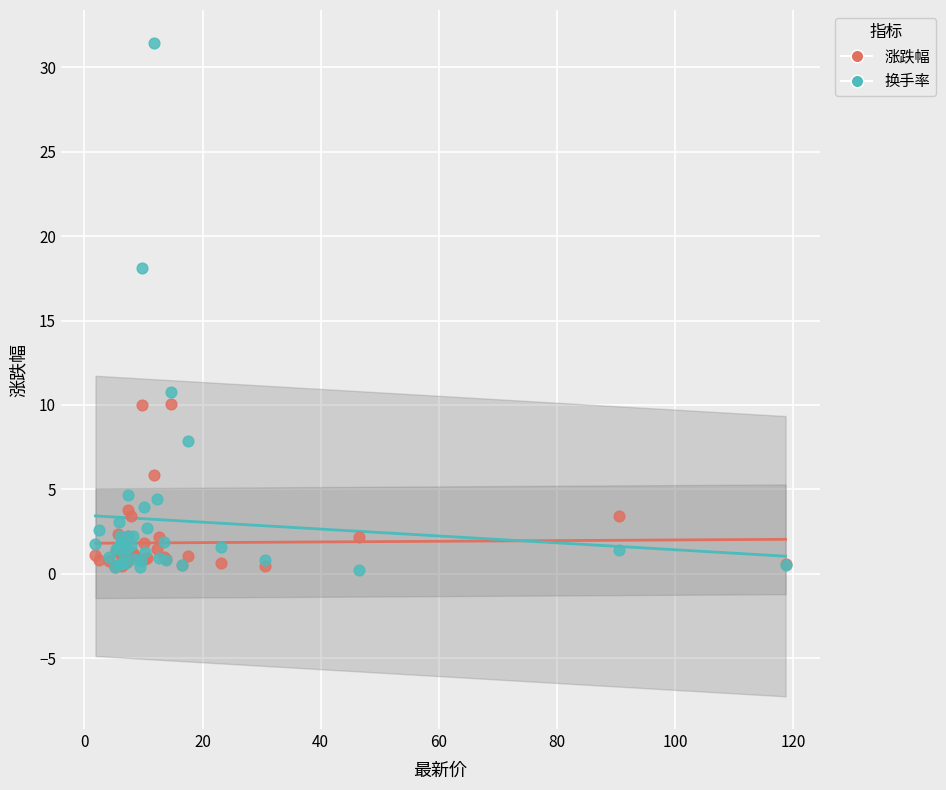

Across all series, what Y value is closest to 15?

18.1